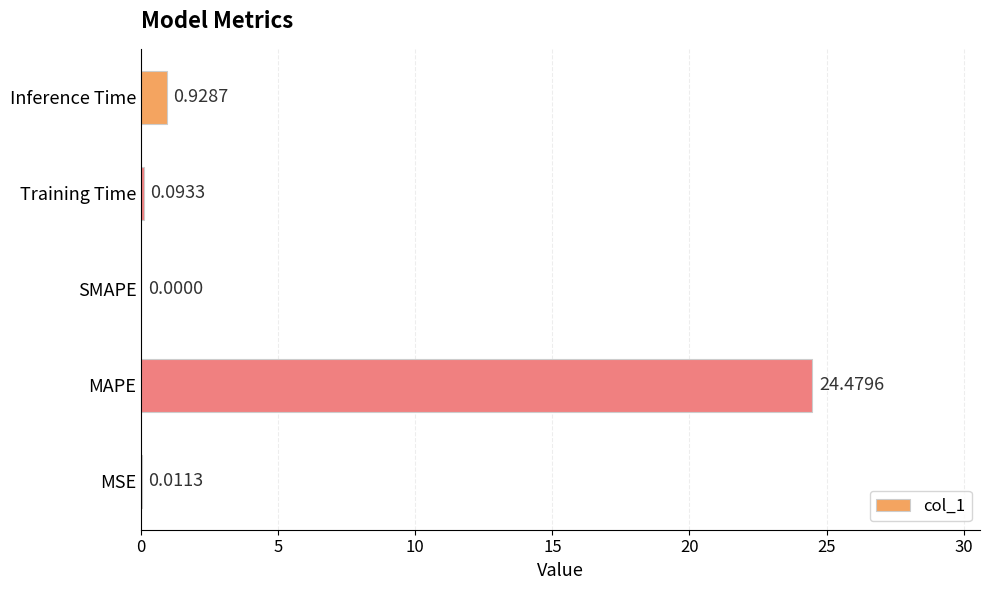

Are the bars horizontal?

Yes